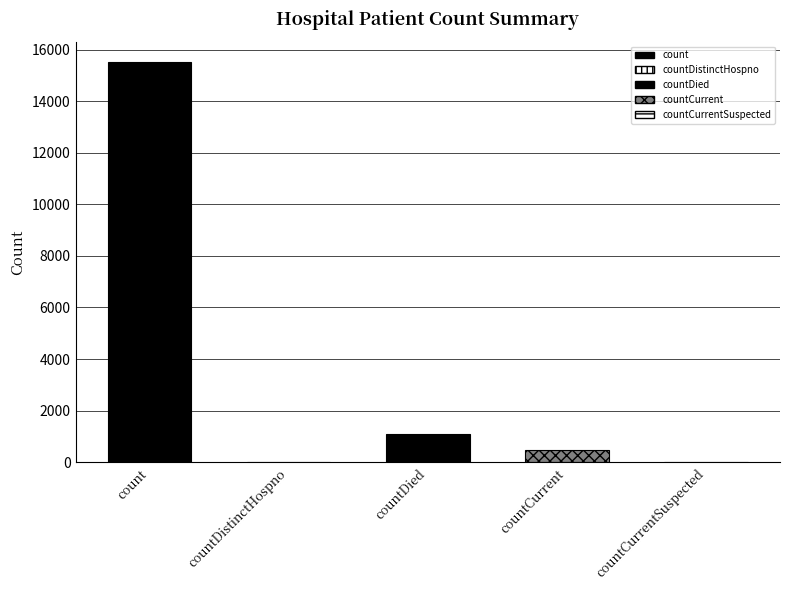

Reading right to left, list all the values displayed in this chart.

countCurrentSuspected=0	countCurrent=486	countDied=1083	countDistinctHospno=0	count=15532